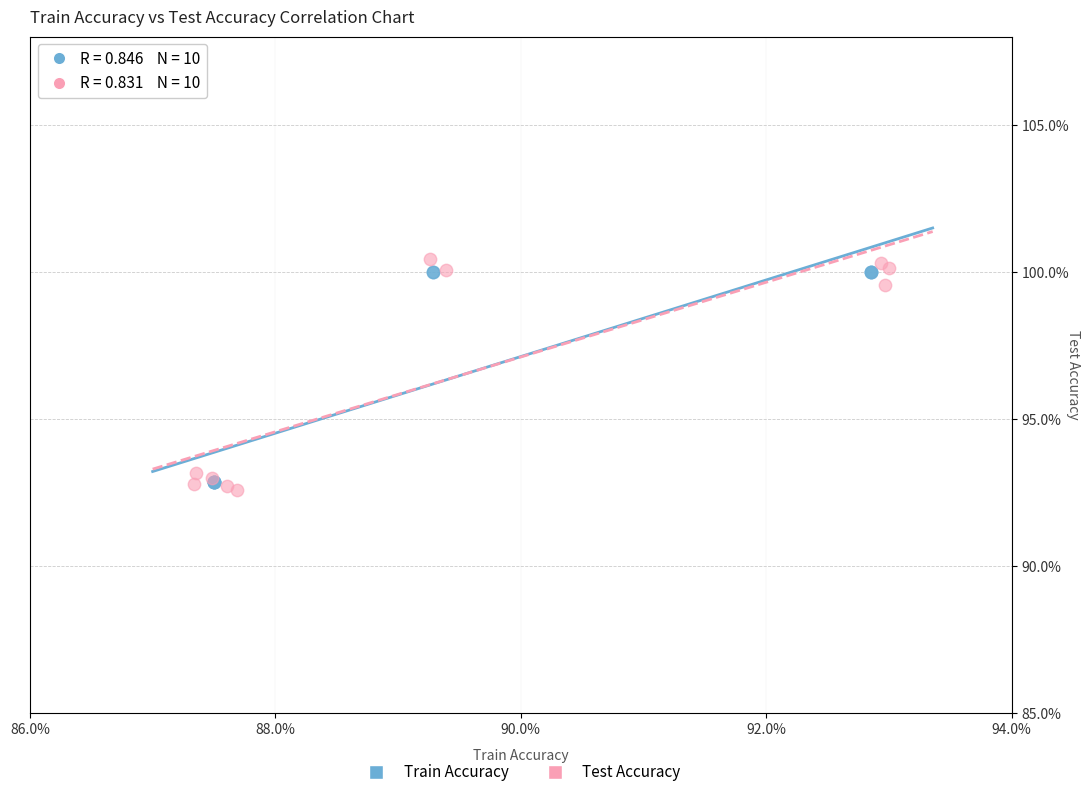

Which series contains the lowest Y value?

Test Accuracy